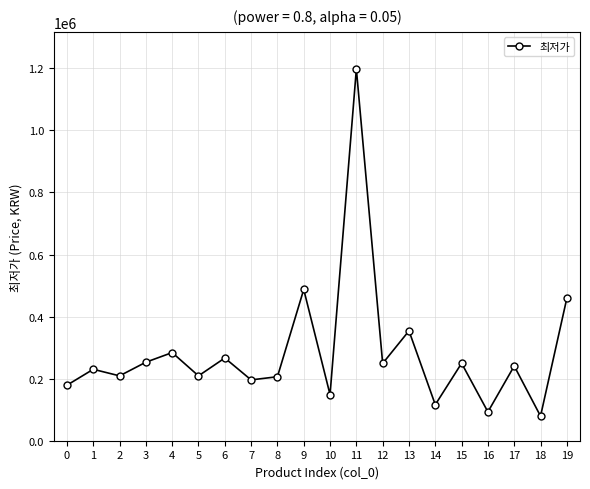

How many points are lower than both their immediate neighbors (excluding endpoints)?

8